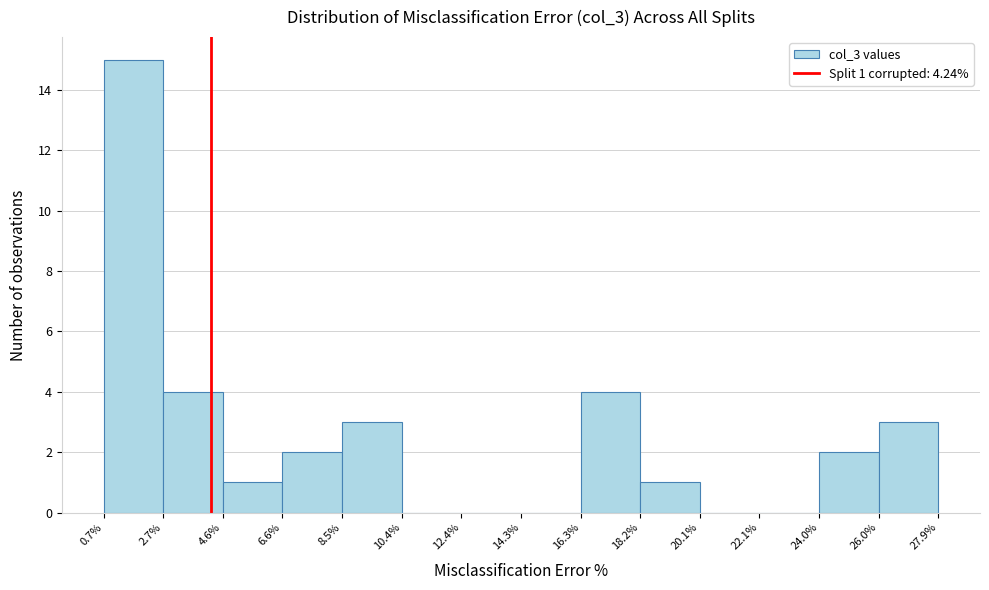

Over which range of the x-axis is the bar tallest?

0.7% to 2.7%